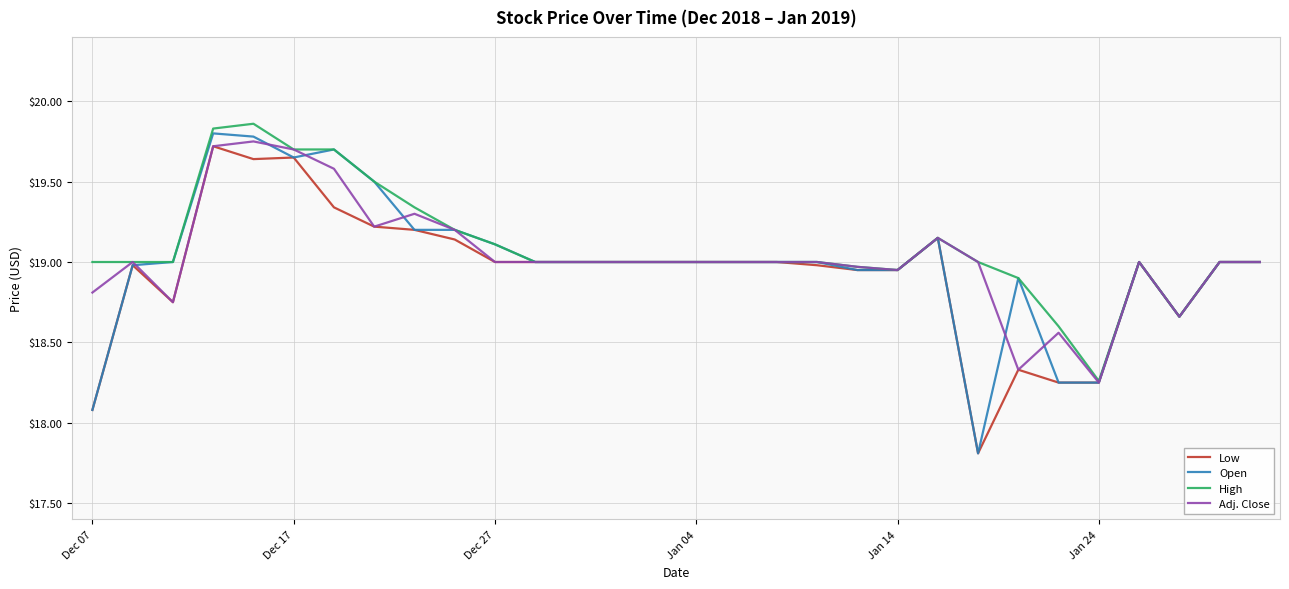

Which series has the largest range (max minus min)?

Open